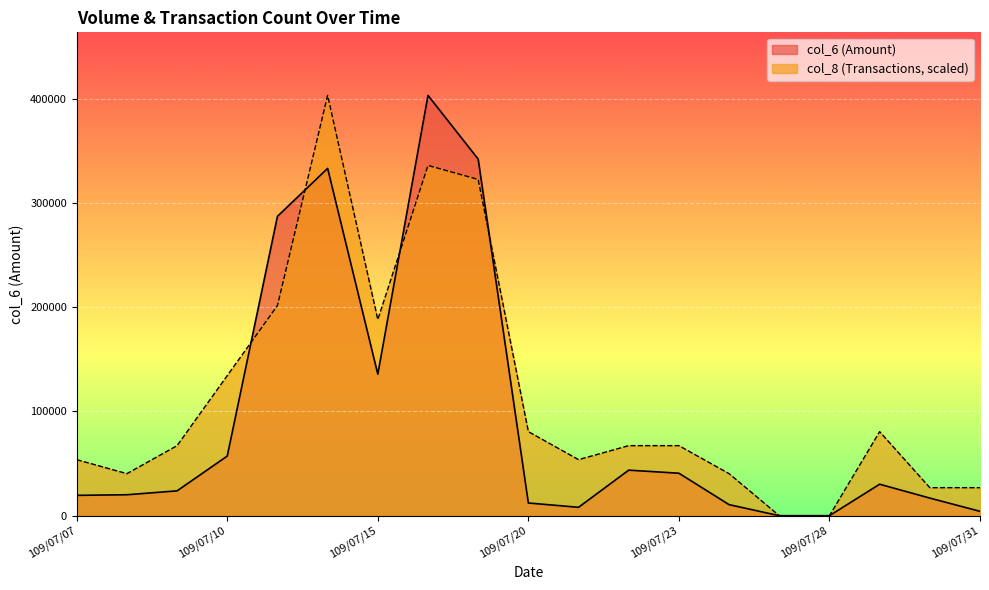

The value of col_6 at 109/07/09 is 10932. True or false?

False